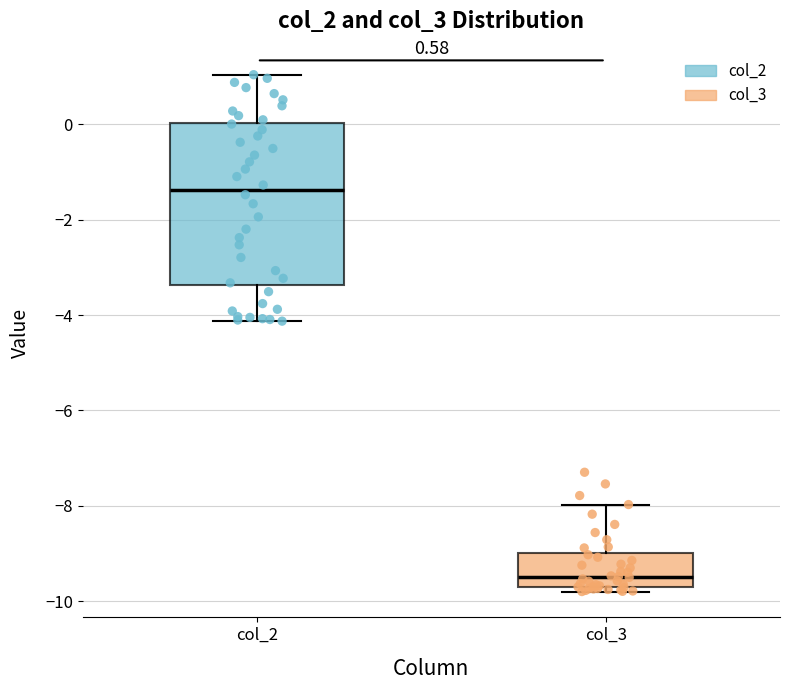

Where does the lower whisker of the box for col_2 end on the y-axis? The values are not printed on the chart, so give them approximately, as read against the axis.

-4.2